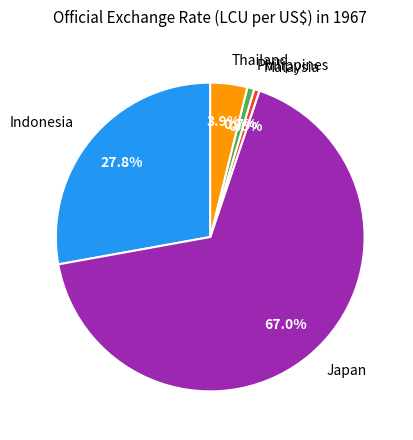

To the nearest percent, what portion does Japan represent?

67%